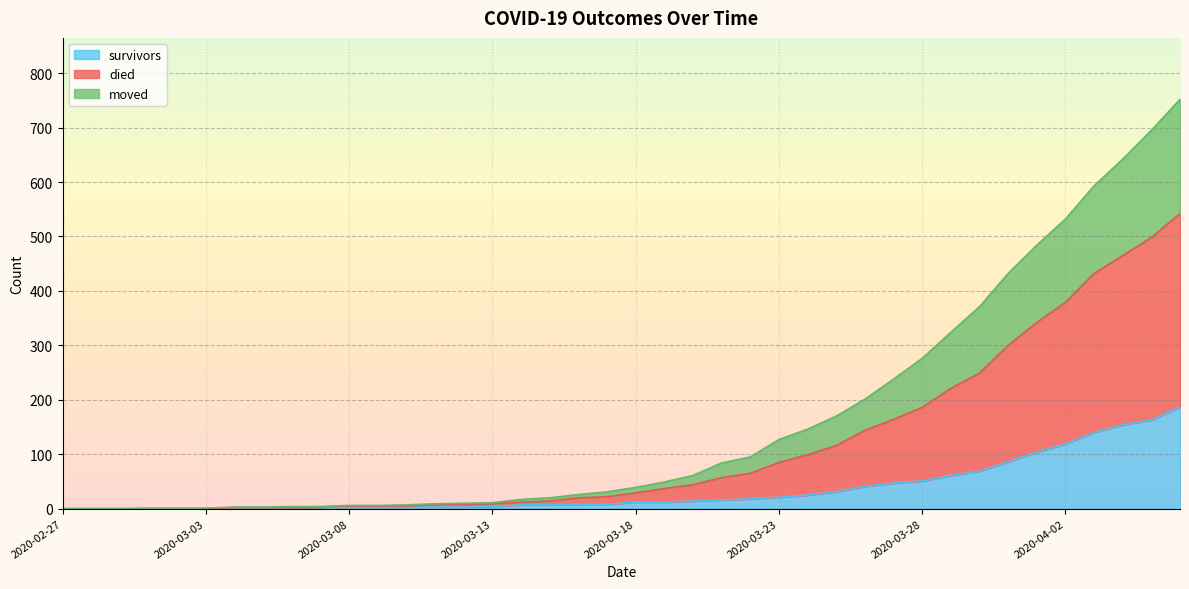

What is the maximum value for survivors?

187